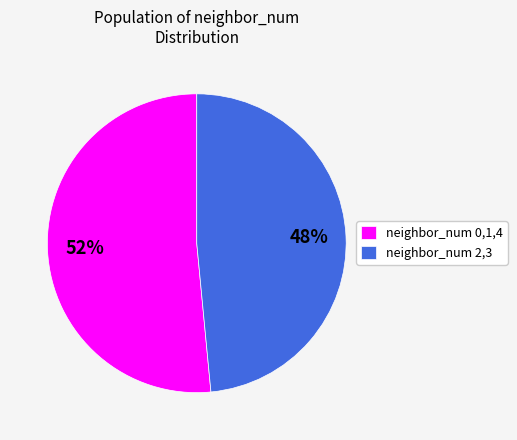

Is the sum of neighbor_num 0,1,4 and neighbor_num 2,3 greater than half?

Yes